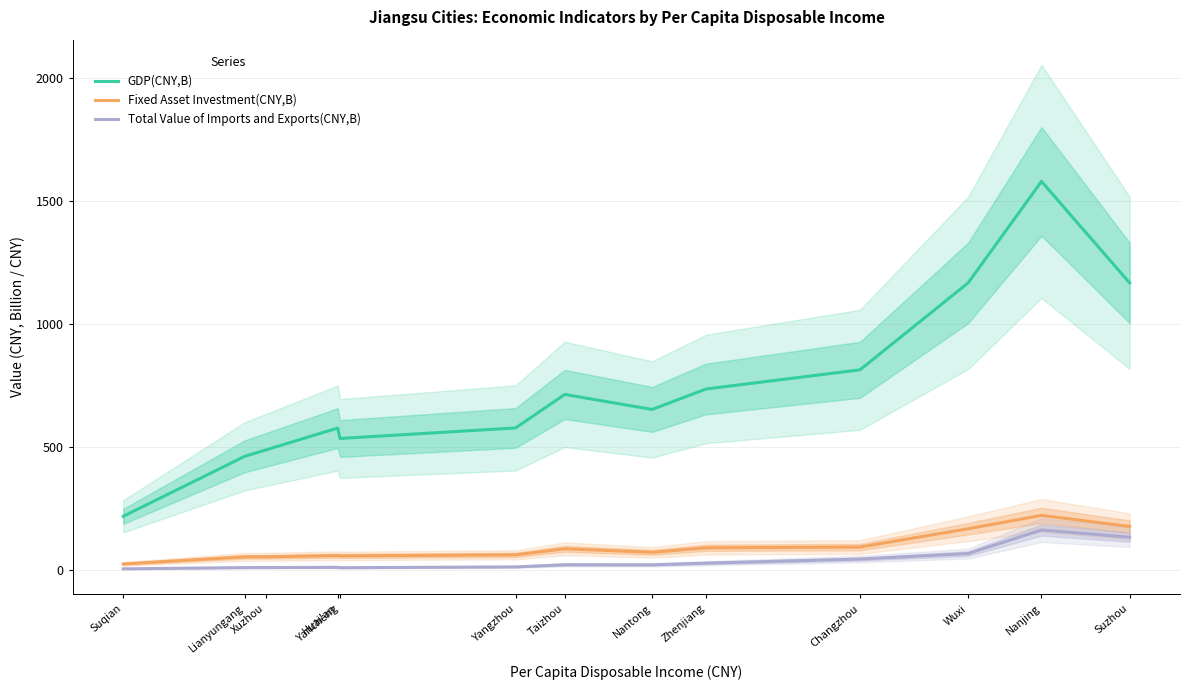

Reading left to right, transcribe all the data shown in this chart.

GDP(CNY,B): Suqian=218.0	Lianyungang=462.0	Xuzhou=487.4	Huai'an=576.6	Yancheng=534.2	Yangzhou=577.1	Taizhou=713.2	Nantong=652.3	Zhenjiang=735.4	Changzhou=813.2	Wuxi=1166.5	Nanjing=1578.6	Suzhou=1166.3
Fixed Asset Investment(CNY,B): Suqian=24.5	Lianyungang=53.4	Xuzhou=53.4	Huai'an=58.4	Yancheng=57.3	Yangzhou=61.5	Taizhou=86.2	Nantong=71.7	Zhenjiang=90.0	Changzhou=93.1	Wuxi=167.5	Nanjing=221.8	Suzhou=176.8
Total Value of Imports and Exports(CNY,B): Suqian=4.7	Lianyungang=9.8	Xuzhou=9.9	Huai'an=10.8	Yancheng=9.3	Yangzhou=12.6	Taizhou=21.2	Nantong=21.0	Zhenjiang=27.8	Changzhou=44.4	Wuxi=66.6	Nanjing=162.4	Suzhou=133.2